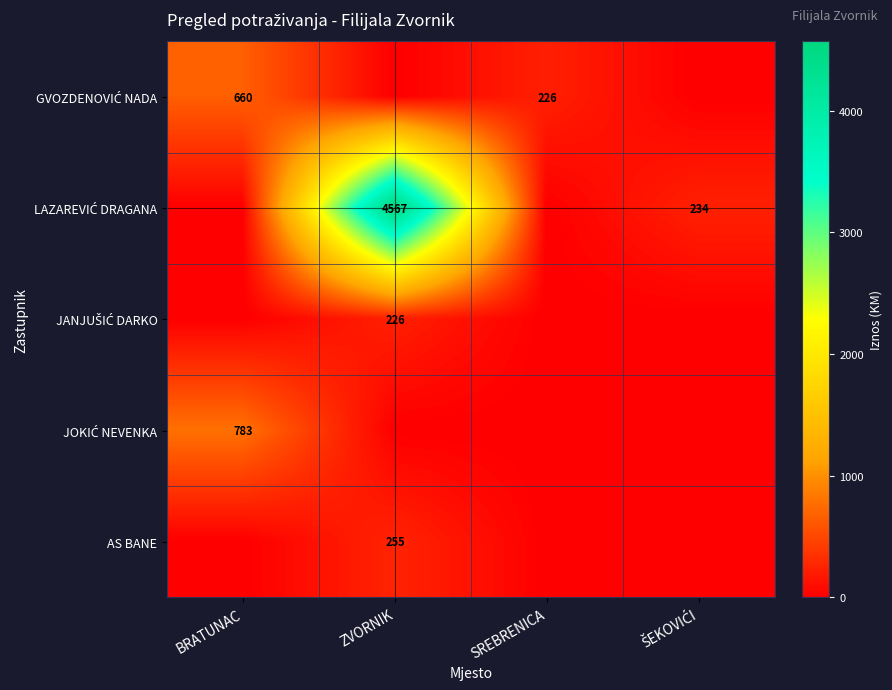

How many data points does each series have?

4